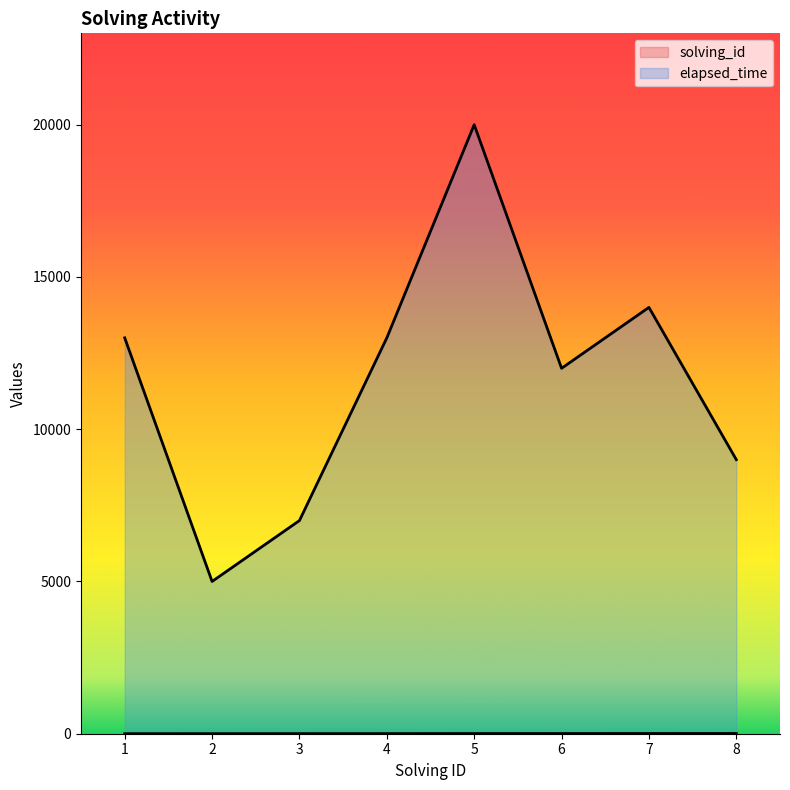

Which category has the lowest value across all series?

1